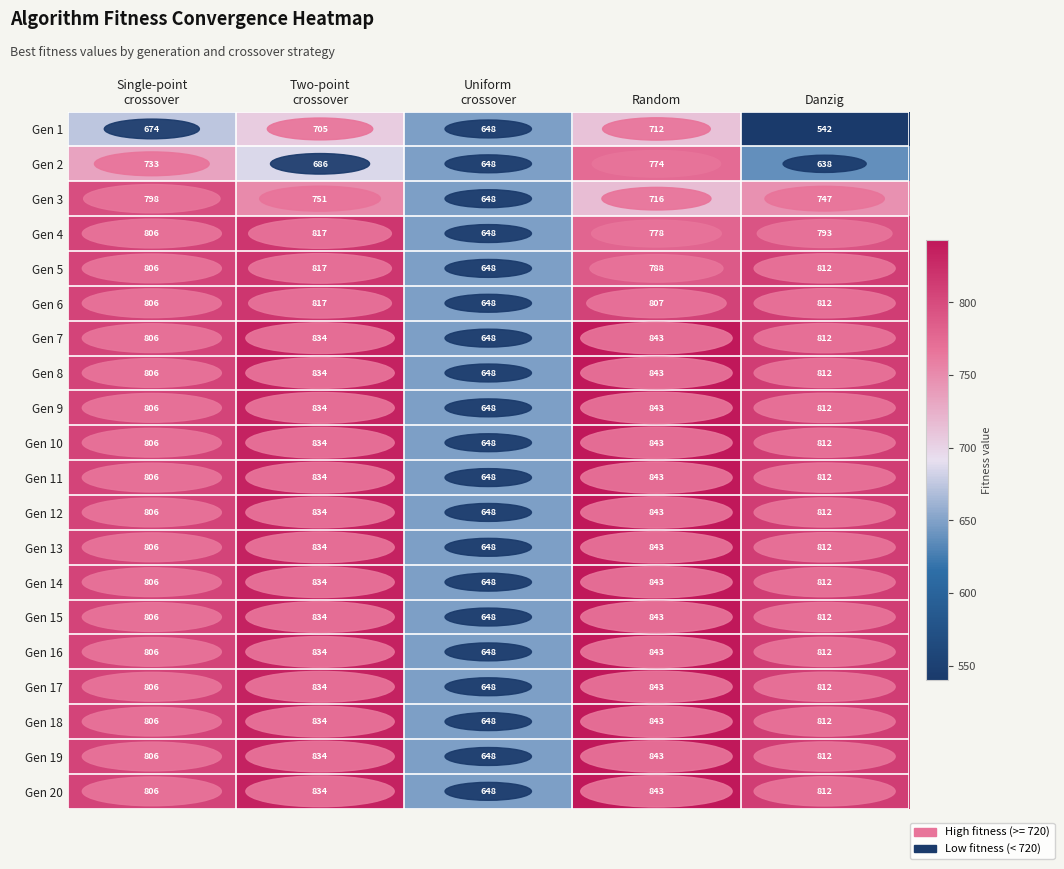

True or false: Gen 17 has a value of 812 at Danzig.

True